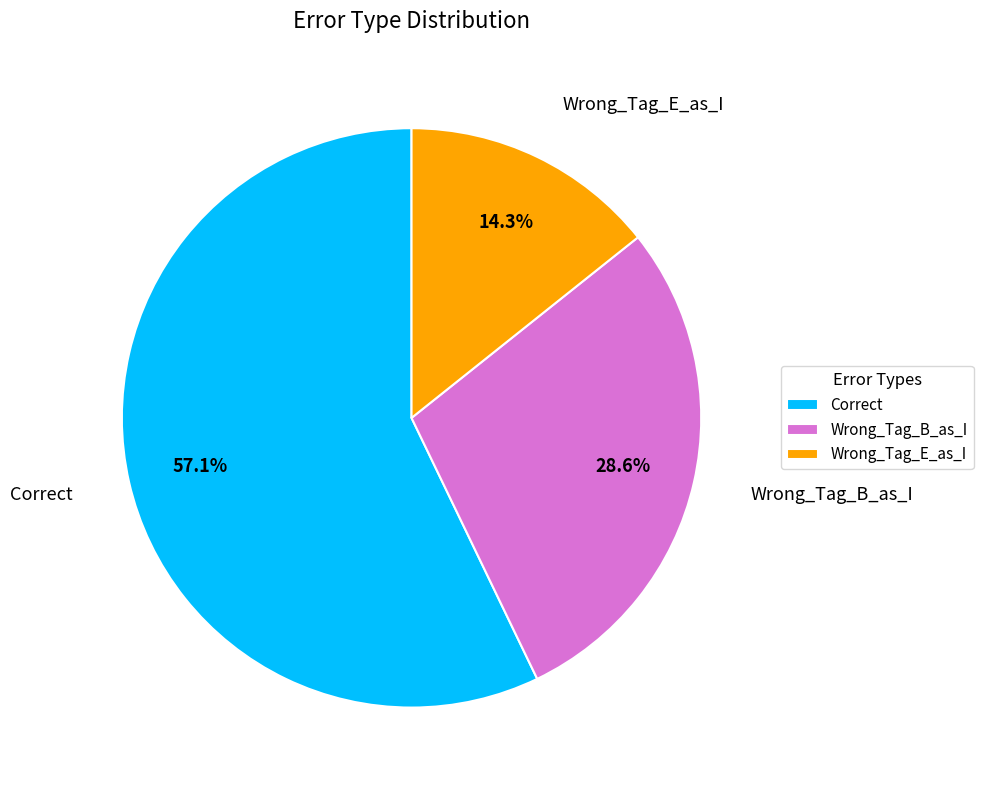

To the nearest percent, what portion does Wrong_Tag_B_as_I represent?

29%